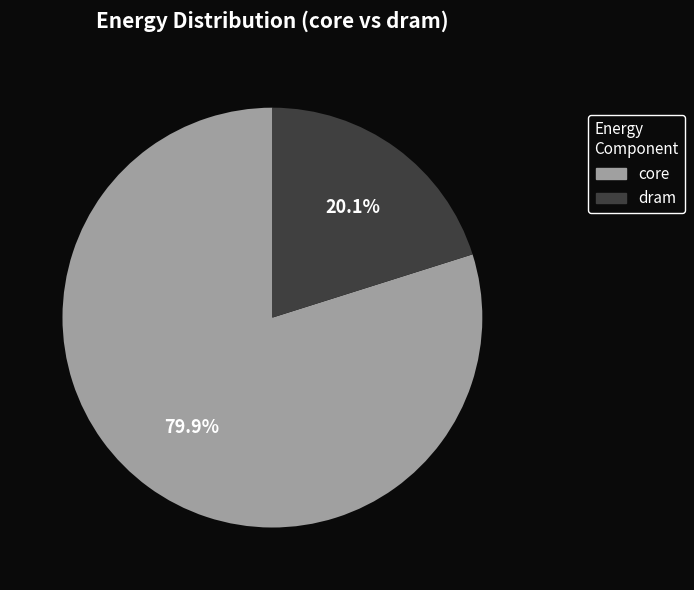

To the nearest percent, what is the average slice percentage?

50%